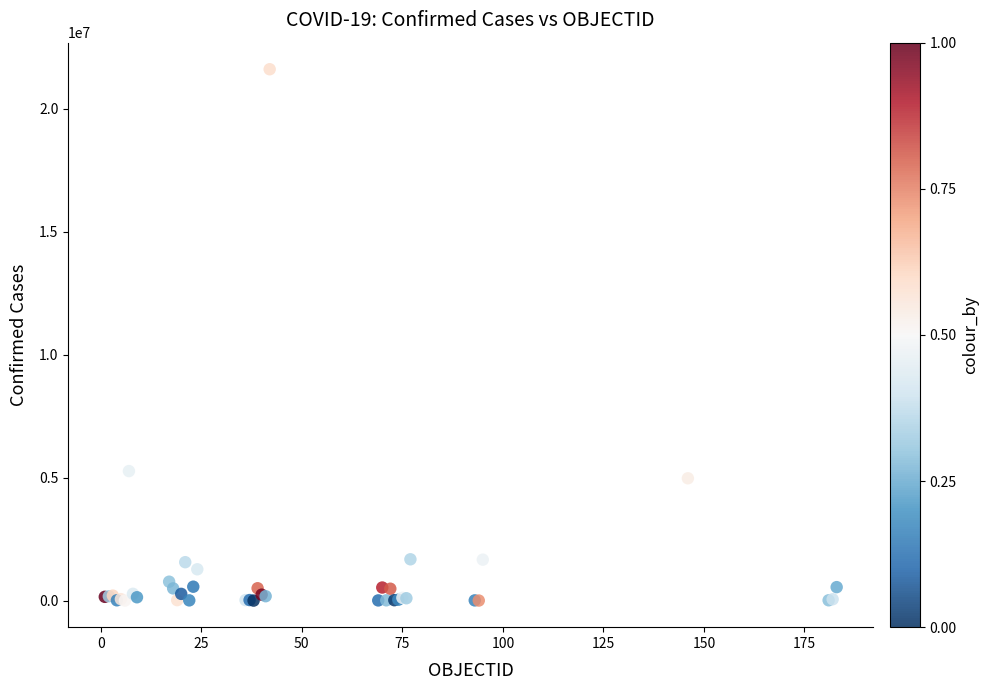

What Y value in the scatter plot is closest to 10807427?

5270003